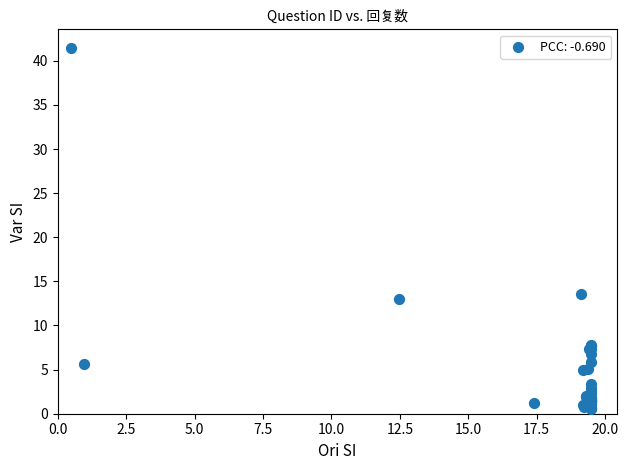

What Y value in the scatter plot is closest to 21?

13.6